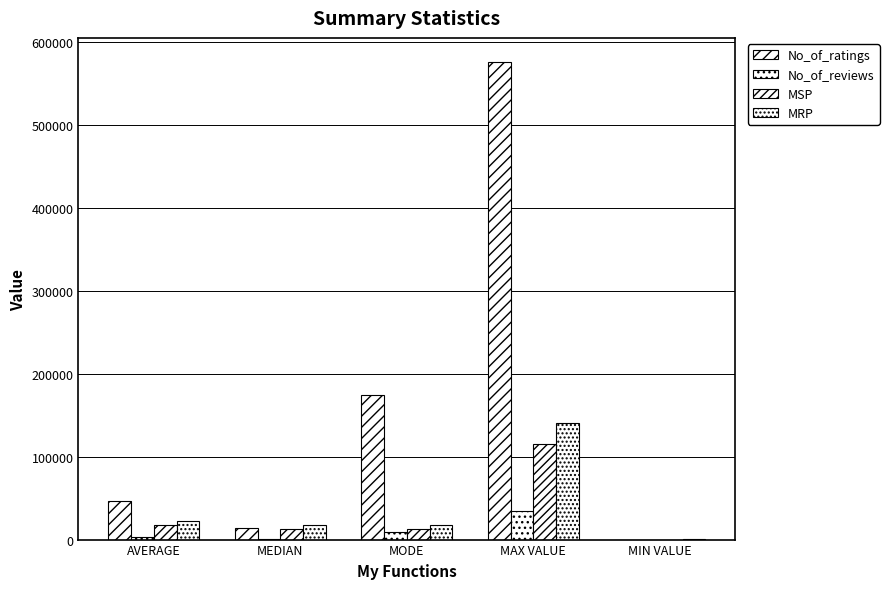

Count the number of data series in this chart.

4